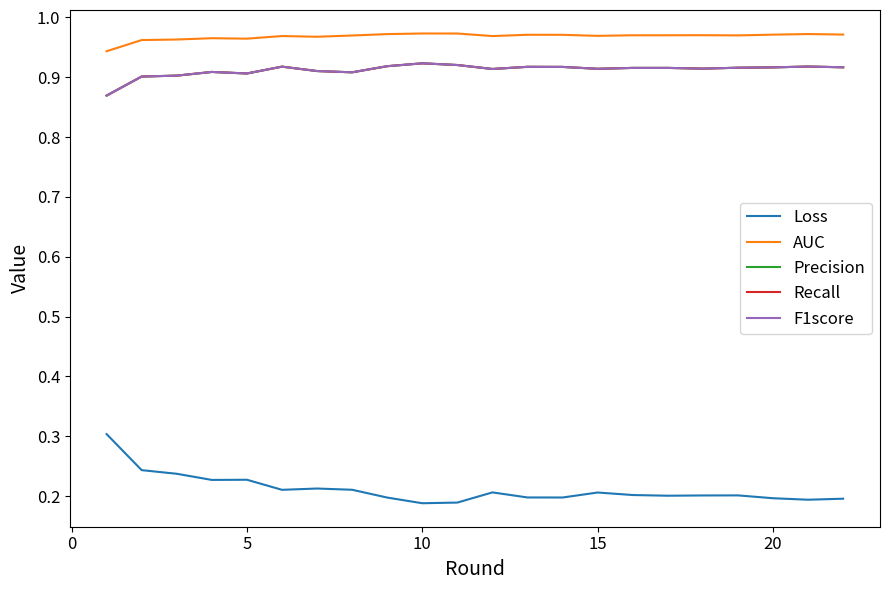

Does the chart have visible grid lines?

No